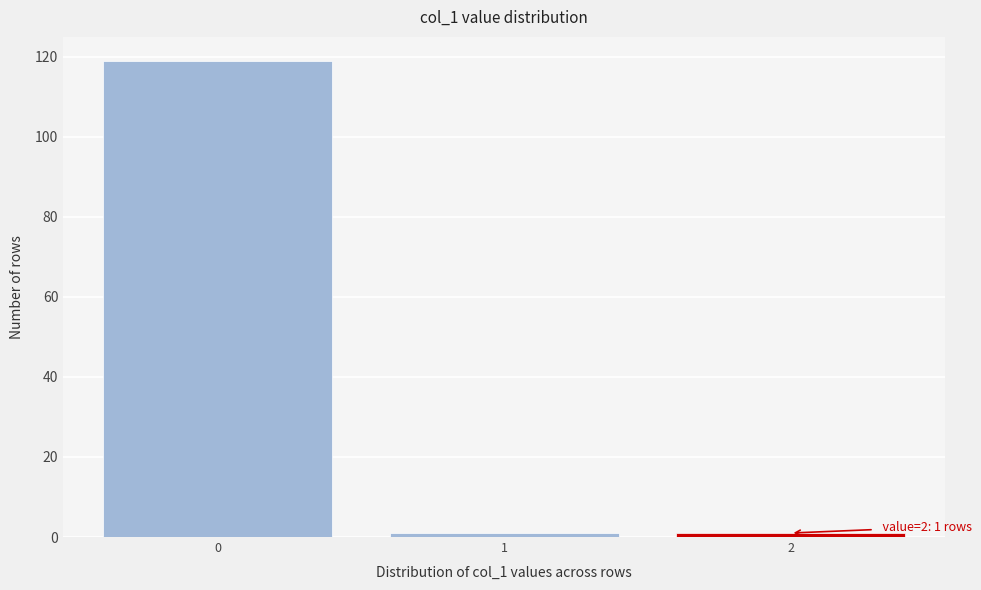

Reading right to left, list all the values displayed in this chart.

1	1	119